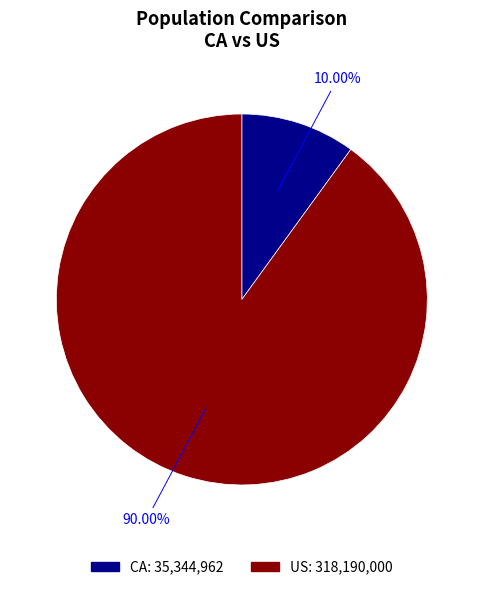

True or false: CA accounts for 1% of the total.

False